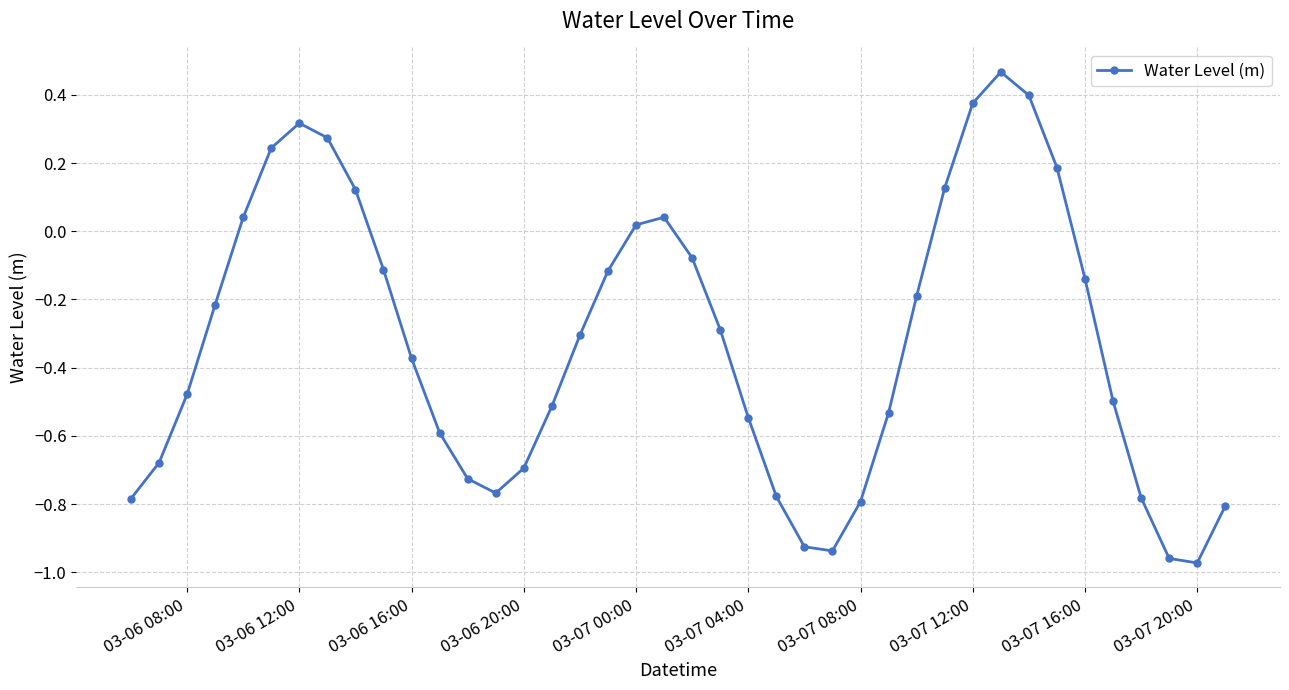

How many interior local valleys (lower than both neighbors) does the data have?

3